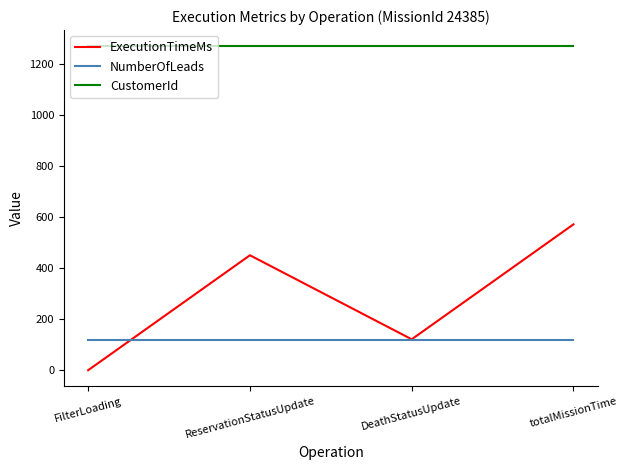

At how many categories does at least one series exceed 16?

4